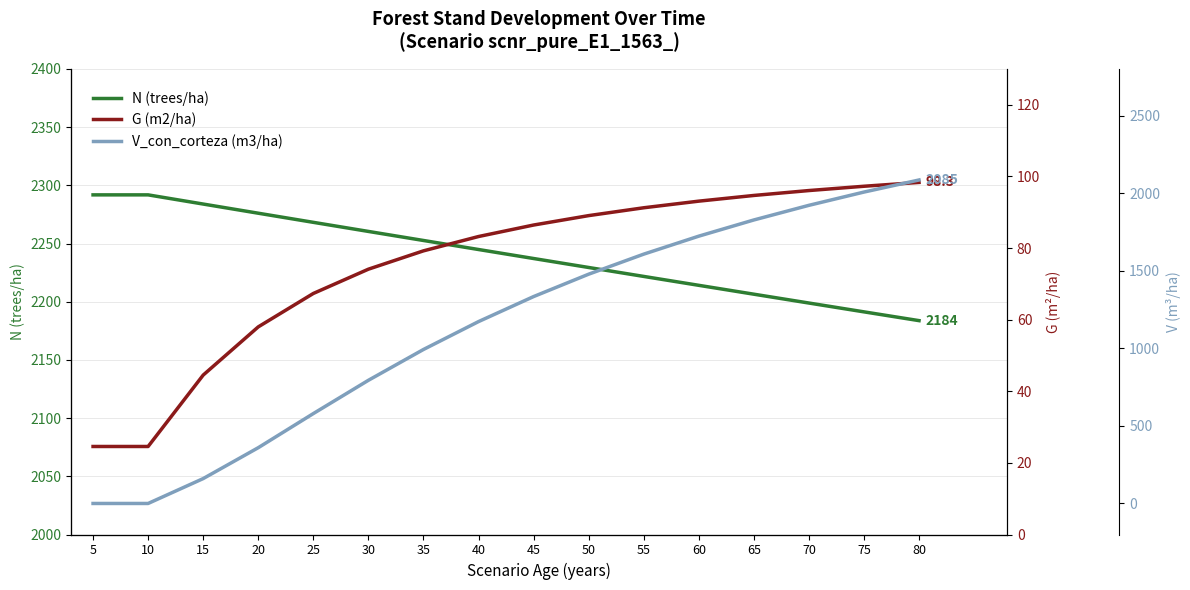

What is the highest value of the G (m2/ha) series?

98.3